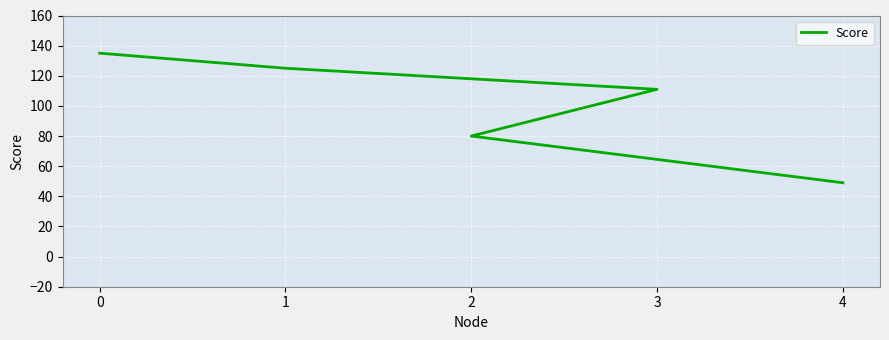

True or false: the data shows 125 at 1.

True